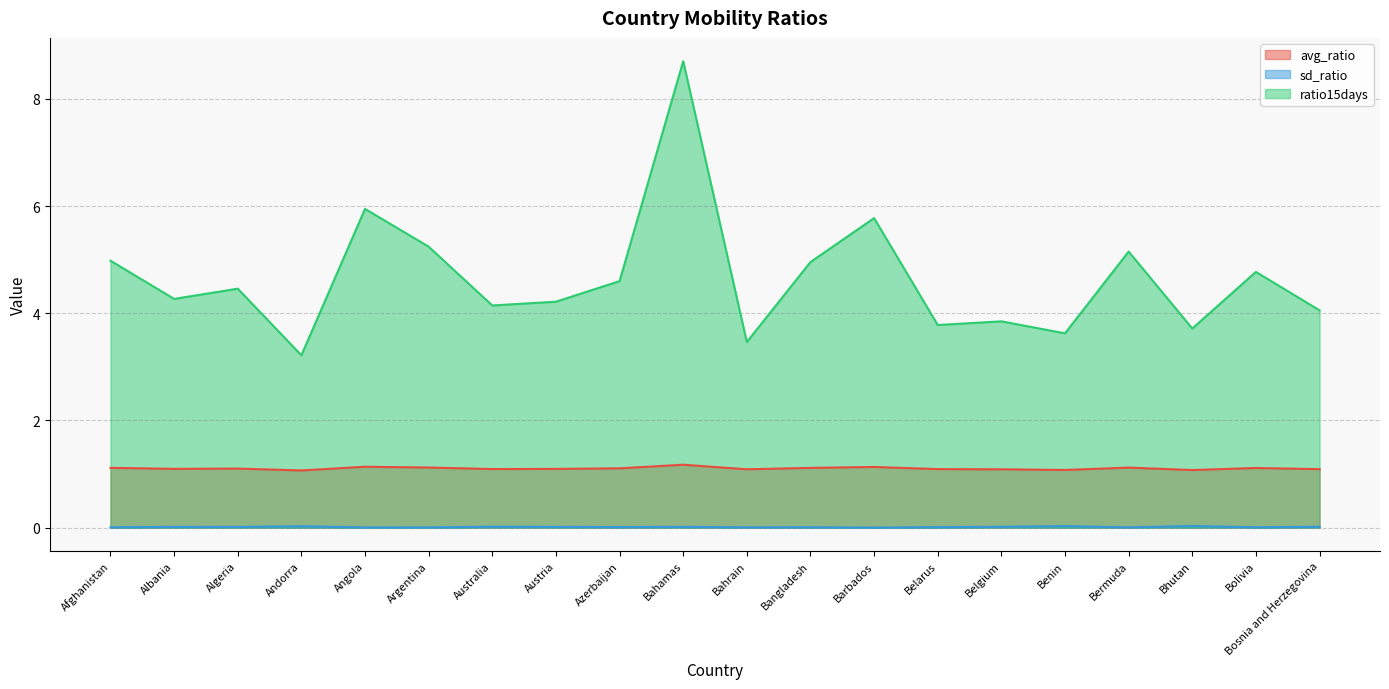

Is it true that sd_ratio equals 0.0 at Bolivia?

False